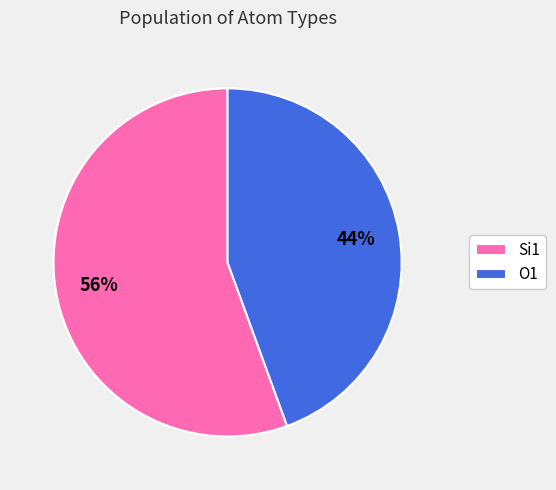

To the nearest percent, what is the average slice percentage?

50%